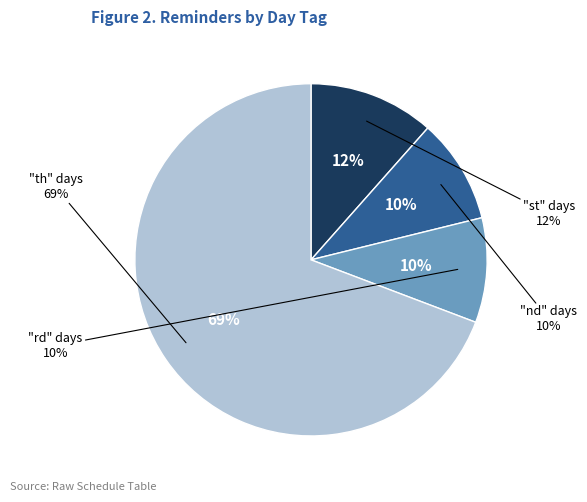

Is nd the majority of the pie?

No